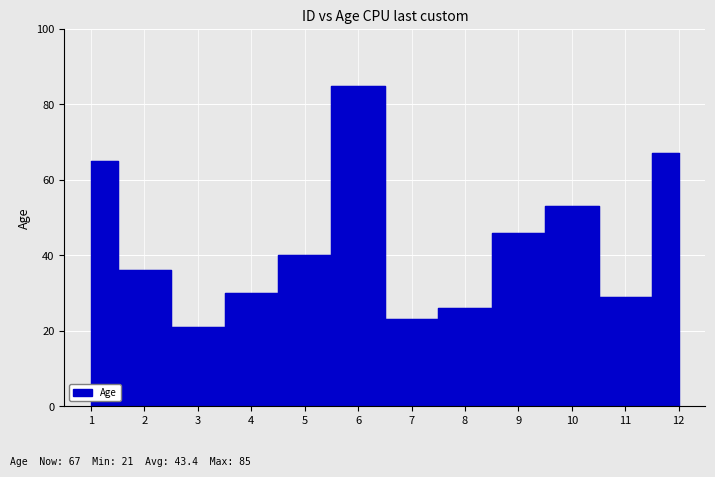

What is the value of the 12th point from the left?

67